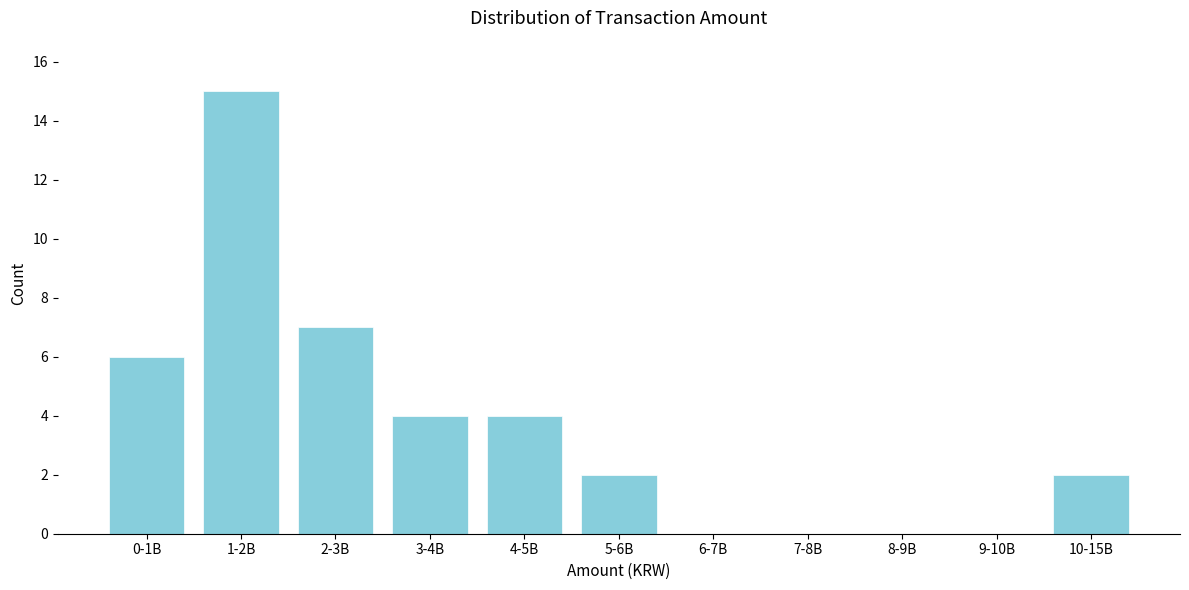

Reading left to right, transcribe all the data shown in this chart.

0-1B=6	1-2B=15	2-3B=7	3-4B=4	4-5B=4	5-6B=2	6-7B=0	7-8B=0	8-9B=0	9-10B=0	10-15B=2